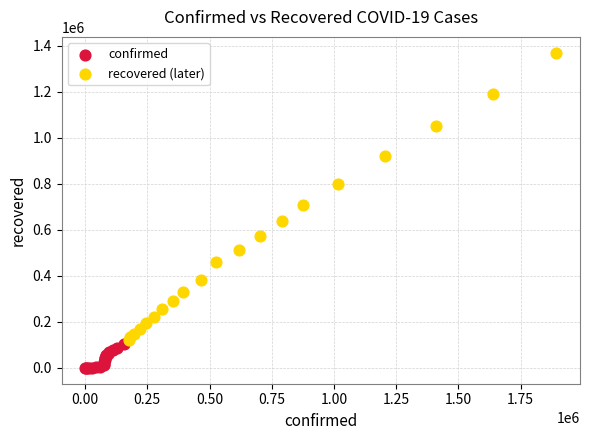

Which series reaches the minimum Y coordinate?

confirmed